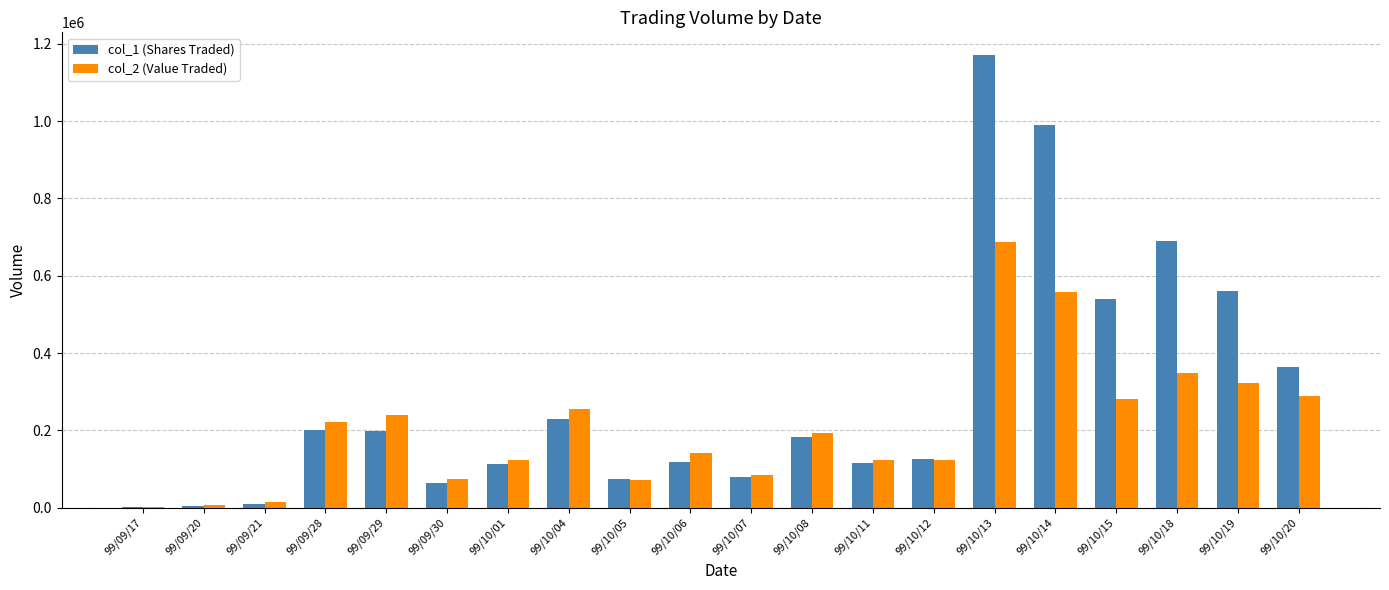

Is the value of col_1 (Shares Traded) at 99/09/21 greater than the value of col_2 (Value Traded) at 99/09/30?

No